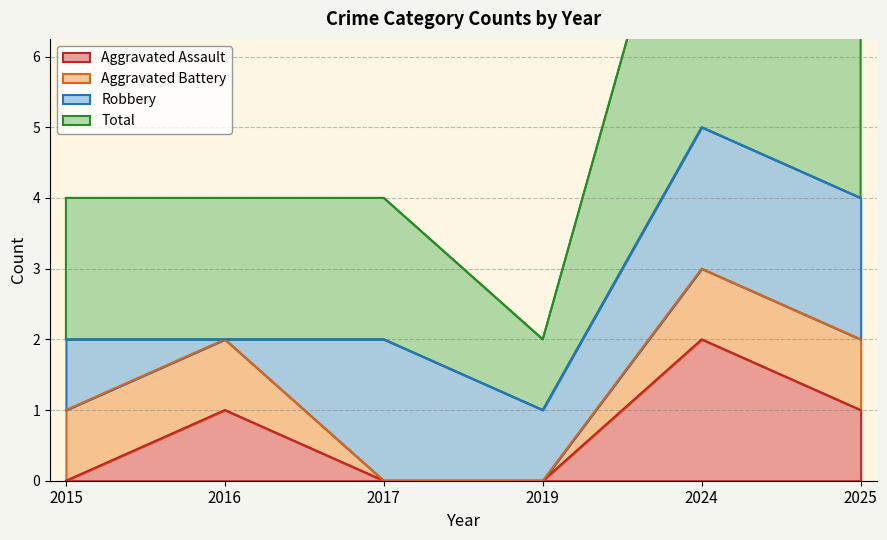

Where is Total nearest to the value 3?

2015